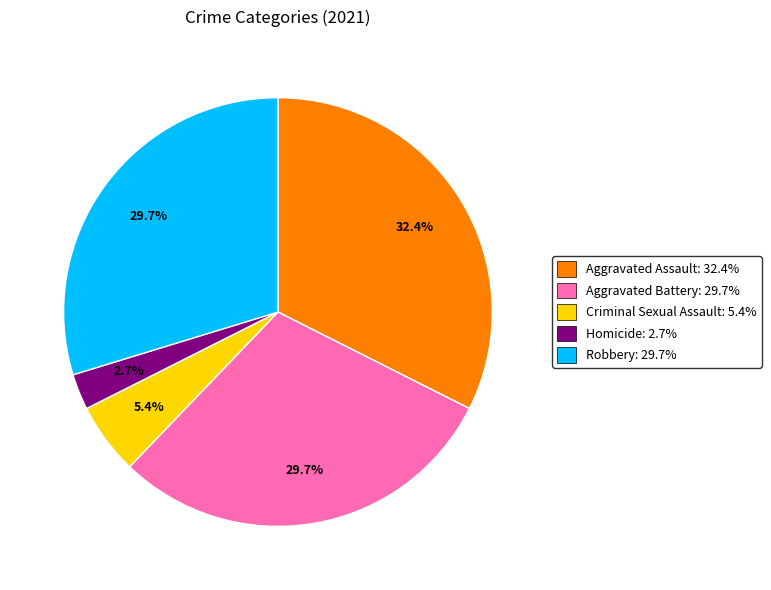

Which category has the biggest portion of the pie?

Aggravated Assault